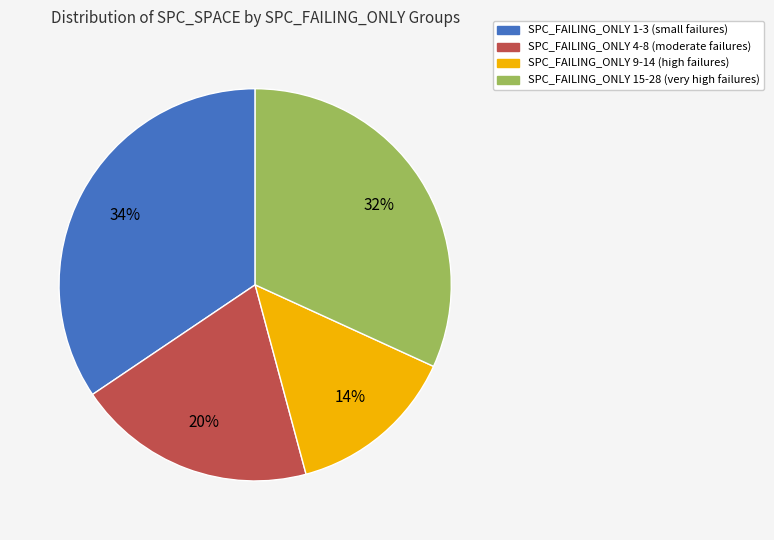

Is there a majority slice in this chart?

No